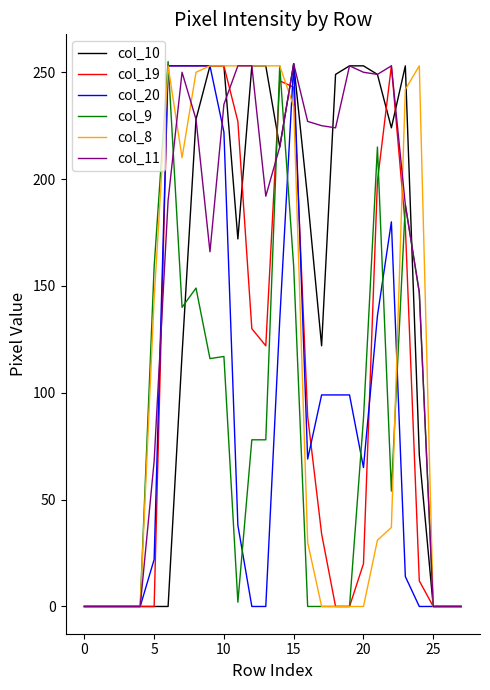

Which series has the largest total across all categories?

col_11